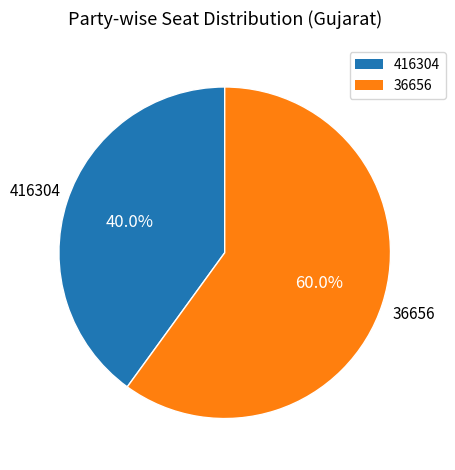

Is there a majority slice in this chart?

Yes